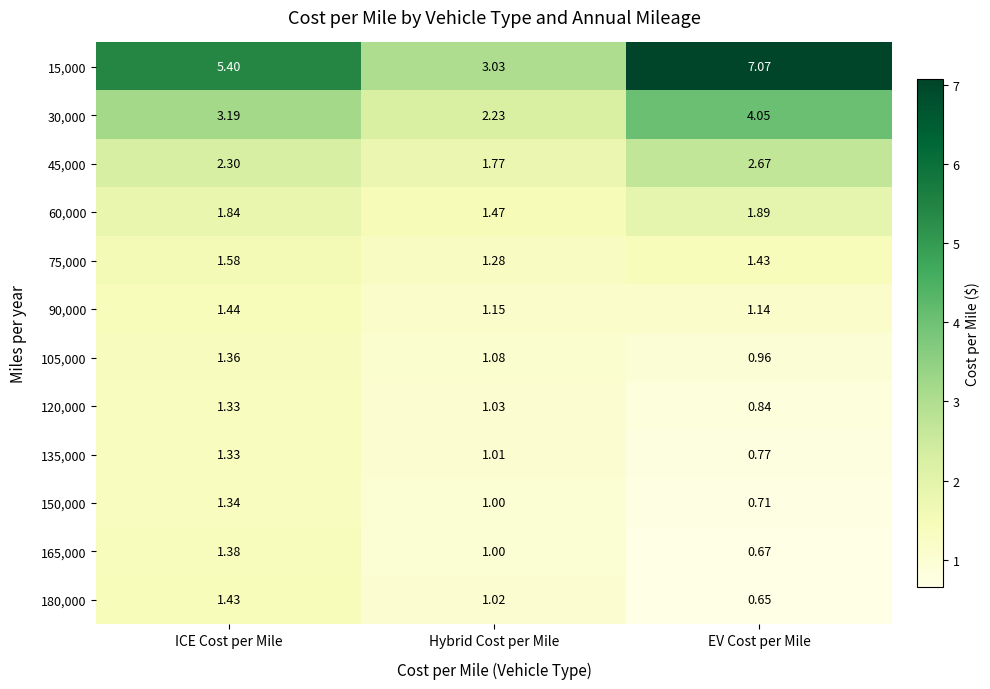

Is the value of 135,000 at ICE Cost per Mile greater than the value of 105,000 at ICE Cost per Mile?

No